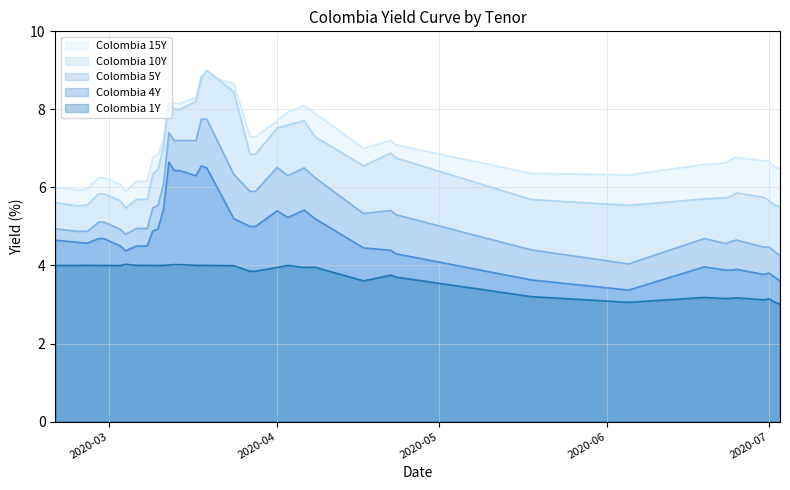

What is the highest value of the Colombia 15Y series?

8.9